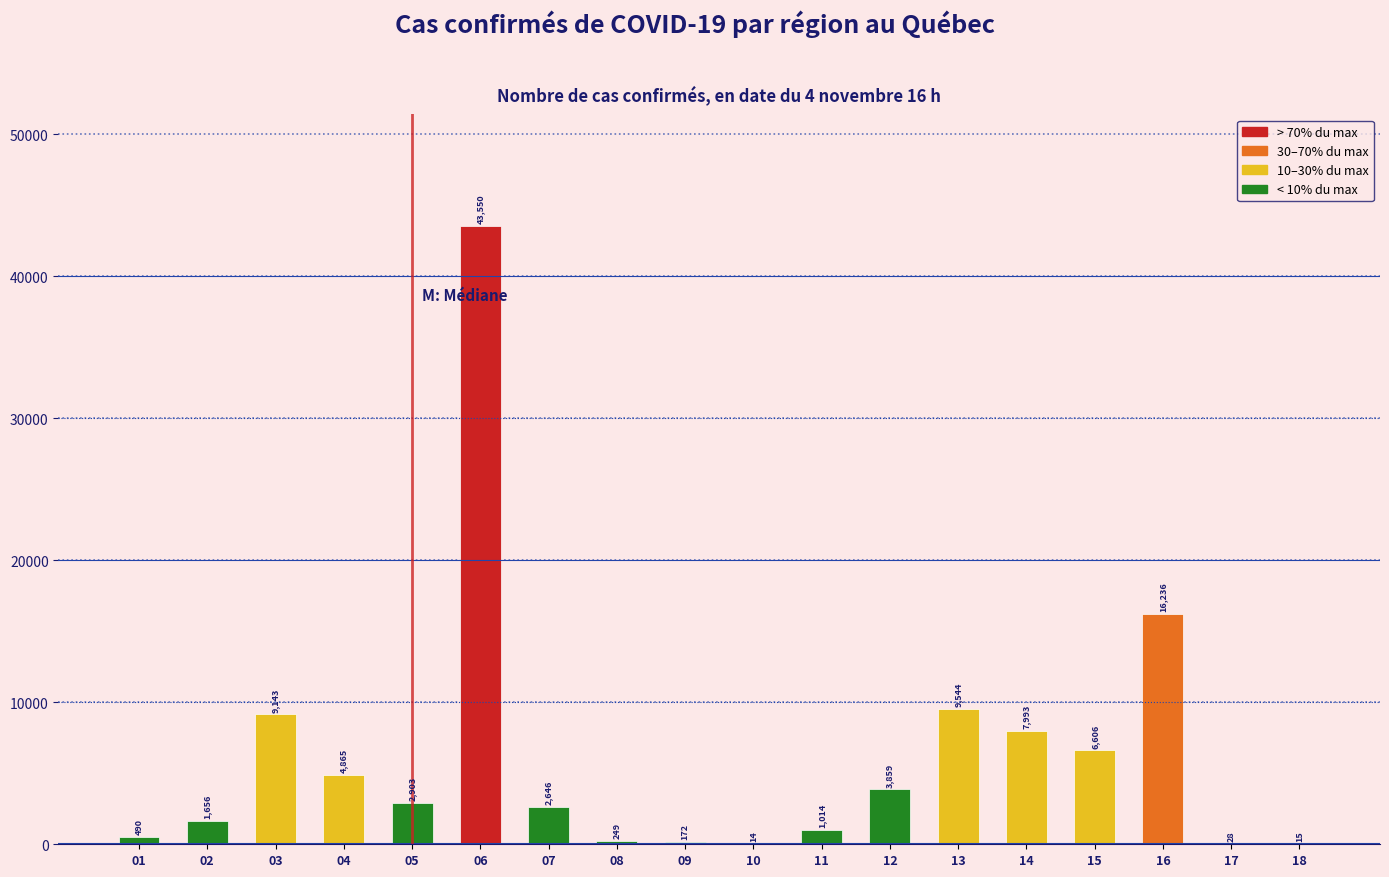

Reading left to right, transcribe all the data shown in this chart.

01=490	02=1656	03=9143	04=4865	05=2903	06=43550	07=2646	08=249	09=172	10=14	11=1014	12=3859	13=9544	14=7993	15=6606	16=16236	17=28	18=15